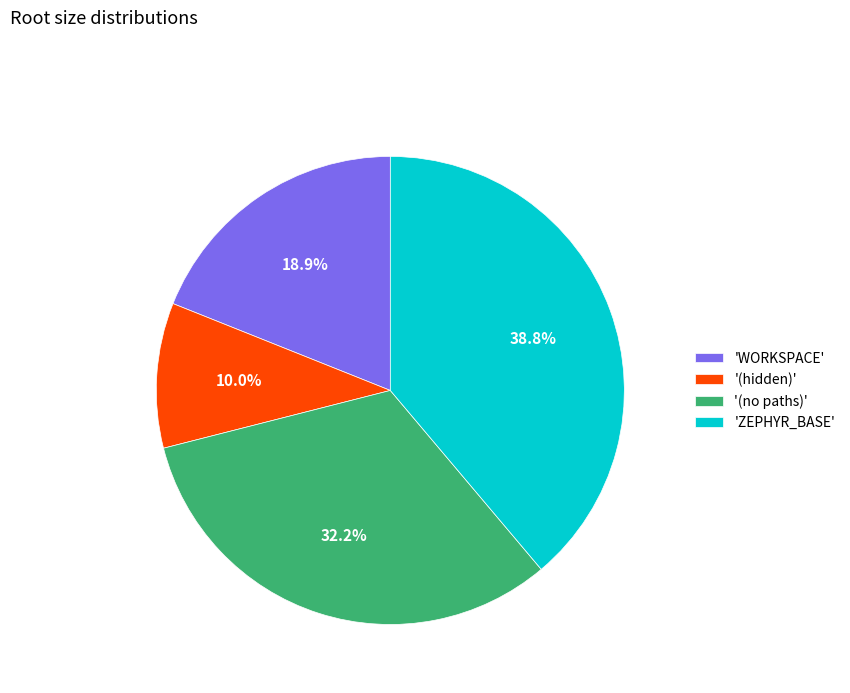

Combined, do 'WORKSPACE' and '(no paths)' account for over 50%?

Yes